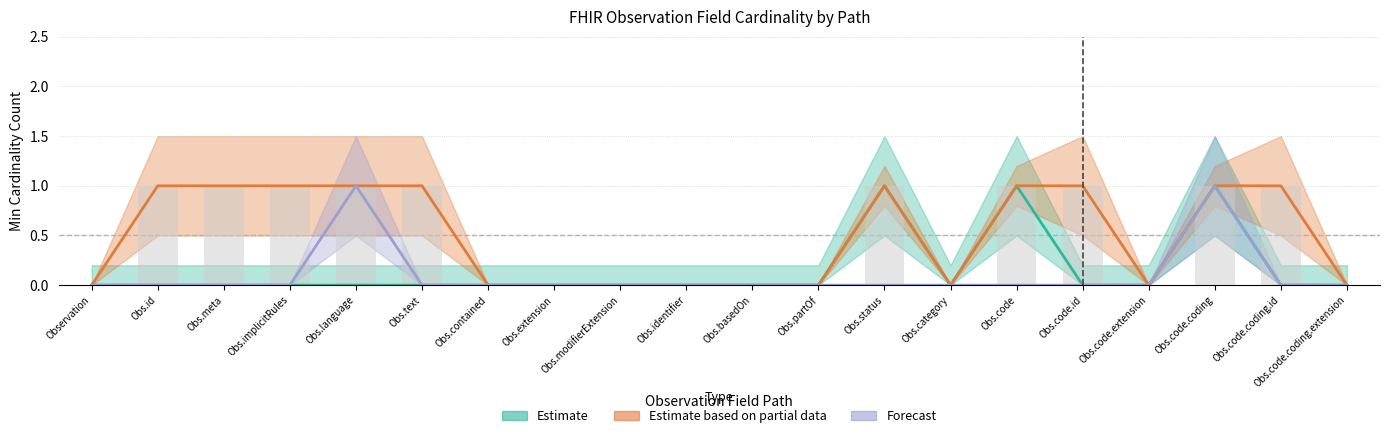

How many values in Estimate based on partial data are above zero?

10